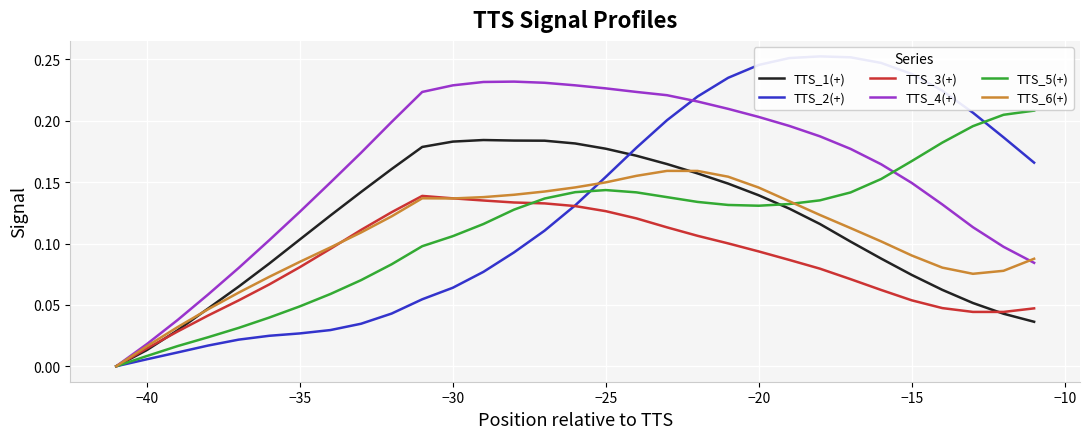

Is the value of TTS_6(+) at 24 greater than the value of TTS_2(+) at 23?

No